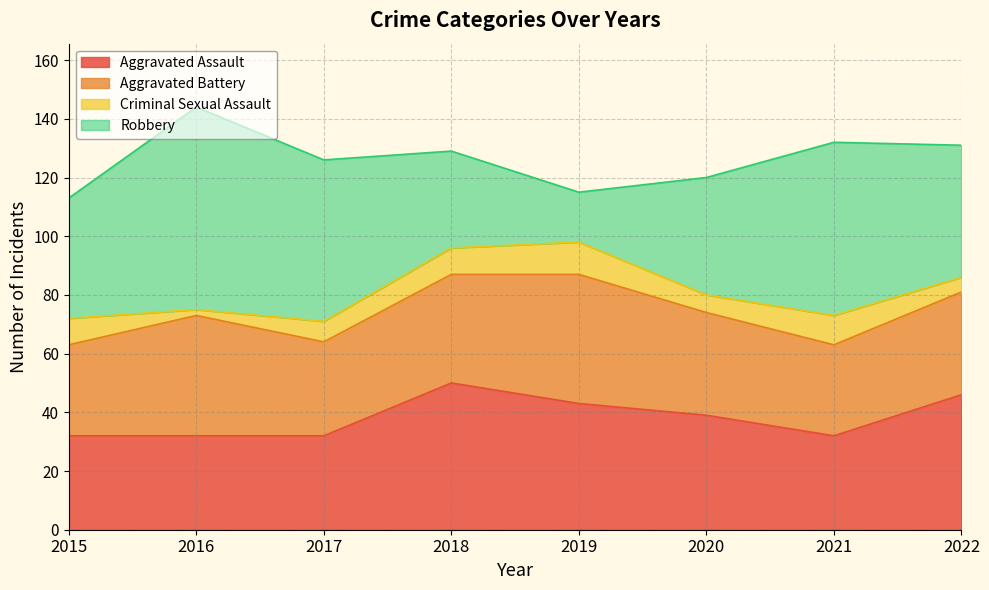

True or false: Aggravated Assault has a value of 60 at 2020.

False